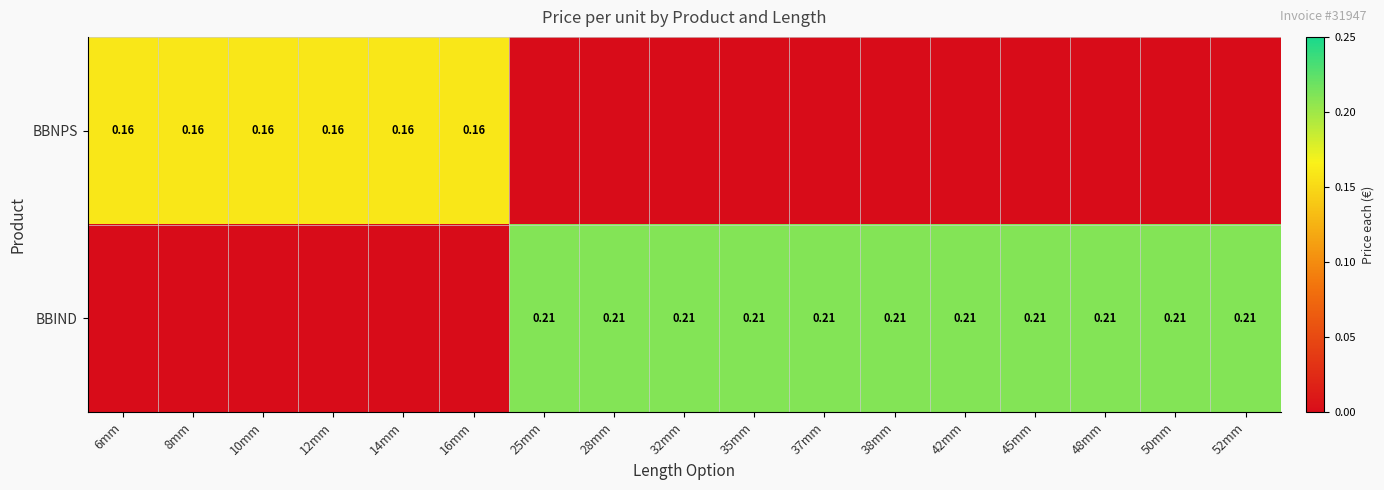

The value of BBNPS at 35mm is 0.0. True or false?

True